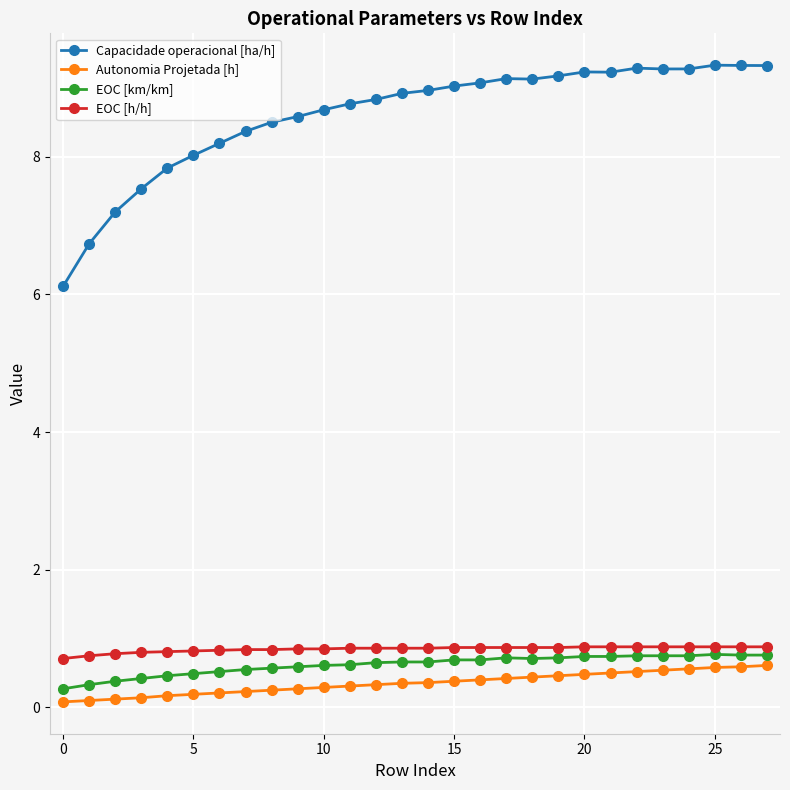

What is the average value of the EOC [h/h] series?

0.8